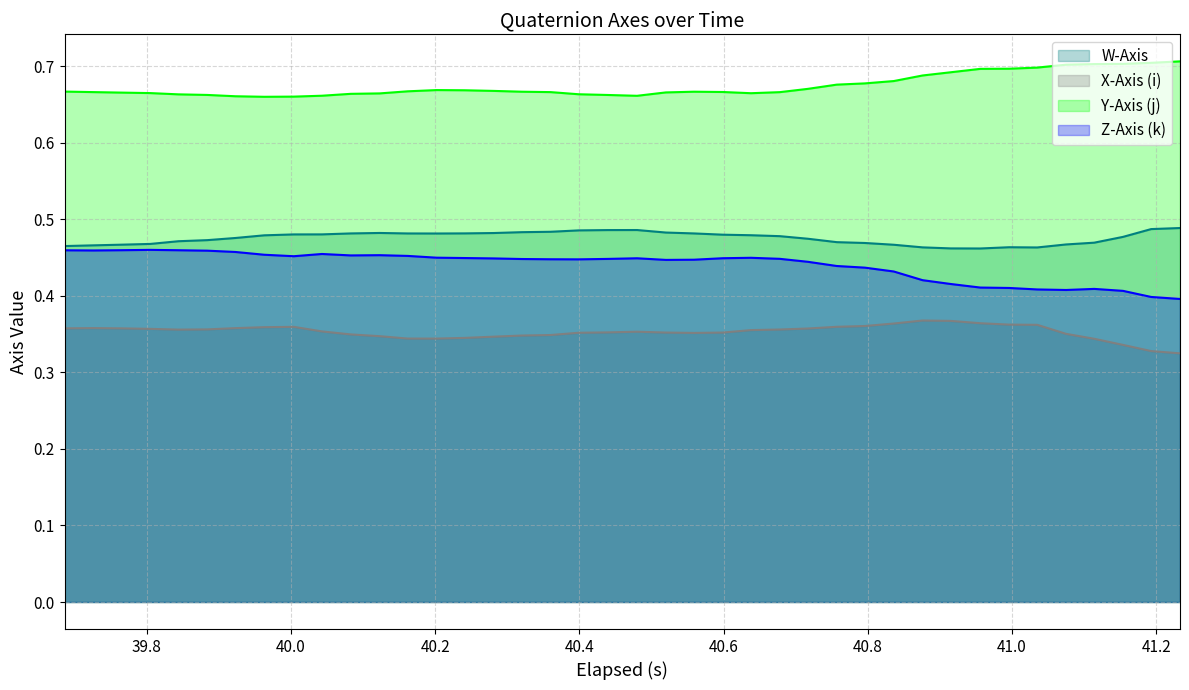

What is the maximum value for Z-Axis (k)?

0.5